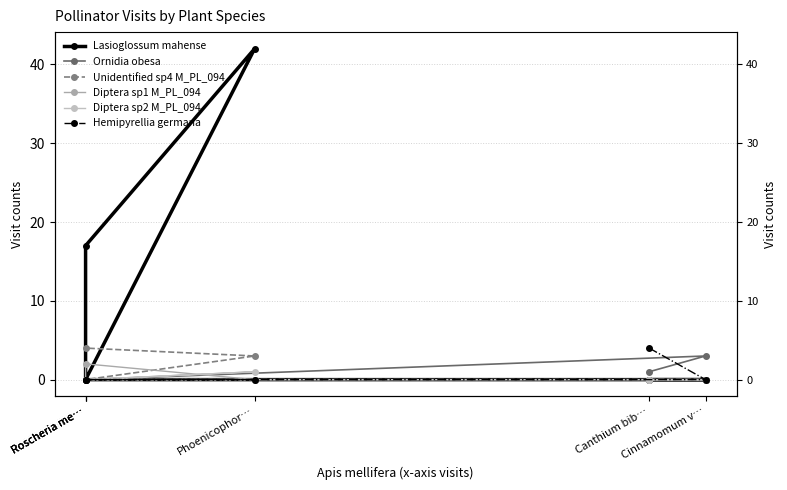

What is the label of the 5th point from the left?

Phoenicophor…